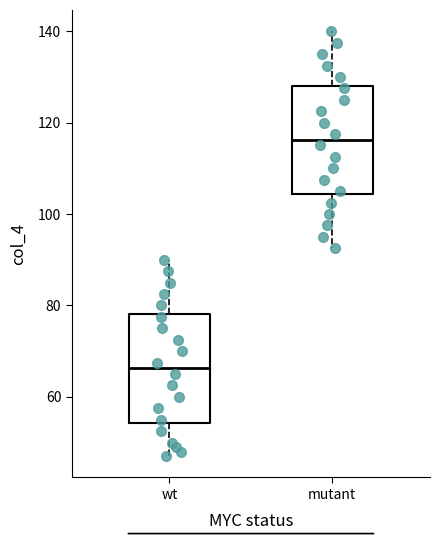

Where does the upper whisker of the box for wt end on the y-axis? The values are not printed on the chart, so give them approximately, as read against the axis.

90